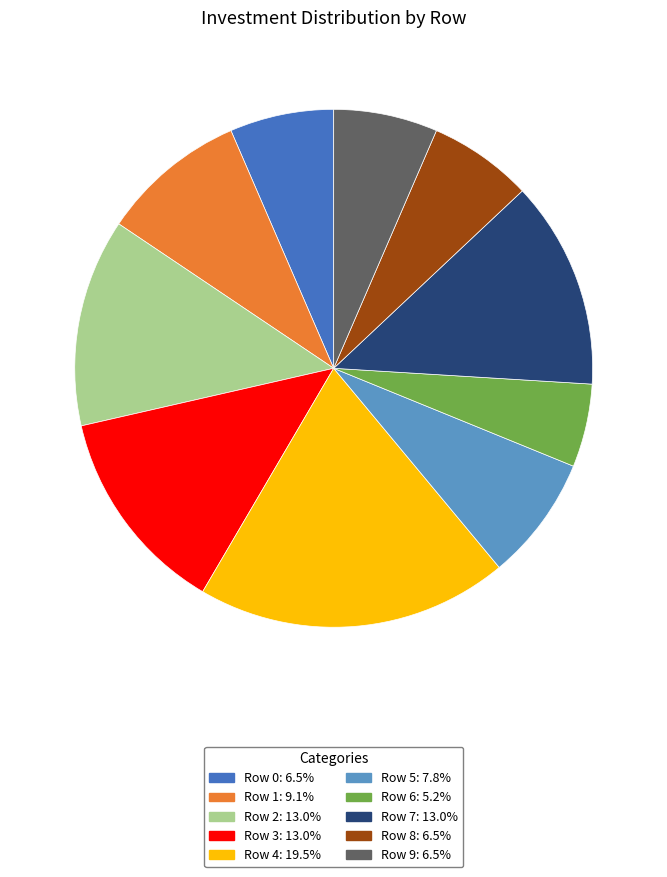

How many segments does this pie chart have?

10